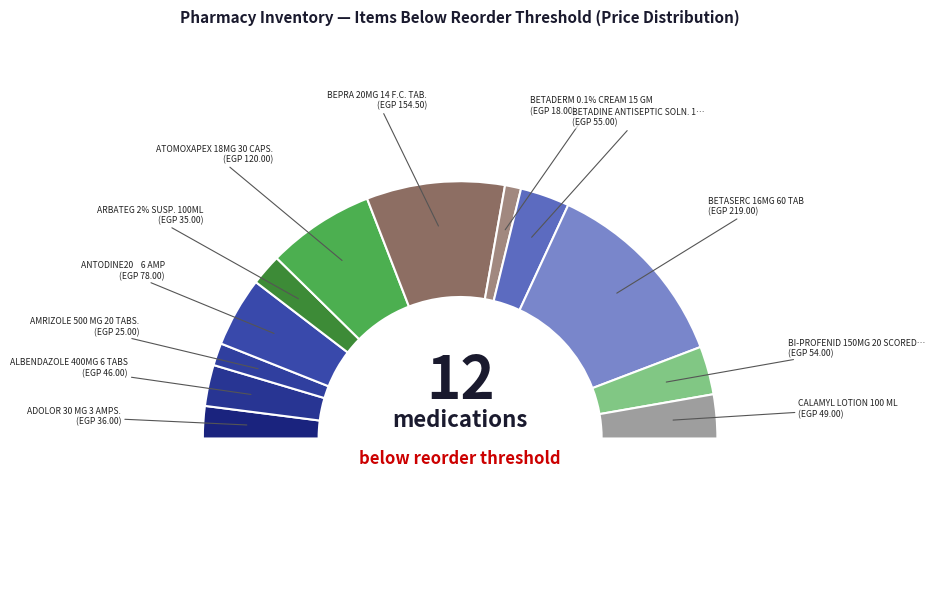

Is it true that BETASERC 16MG 60 TAB is 33% of the pie?

False